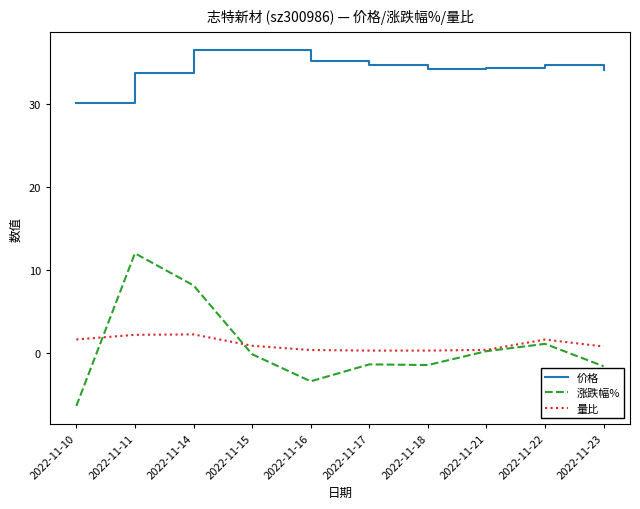

At how many categories does at least one series exceed 7?

10